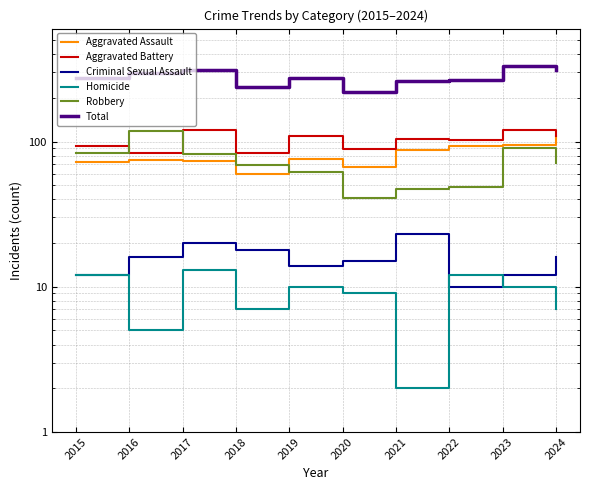

Reading left to right, transcribe all the data shown in this chart.

Aggravated Assault: 72	75	73	60	76	67	87	93	95	110
Aggravated Battery: 93	83	121	84	110	89	104	102	121	109
Criminal Sexual Assault: 12	16	20	18	14	15	23	10	12	16
Homicide: 12	5	13	7	10	9	2	12	10	7
Robbery: 84	118	82	69	62	41	47	49	91	71
Total: 273	297	309	238	272	221	263	266	329	313